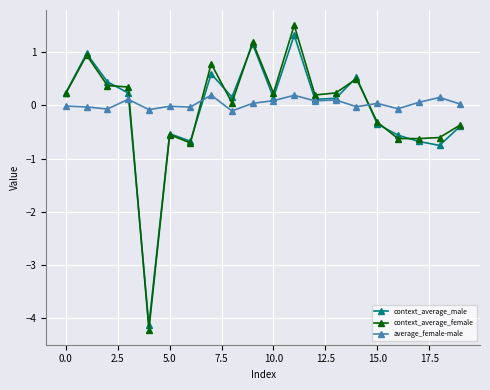

Which series has the widest spread of values?

context_average_female